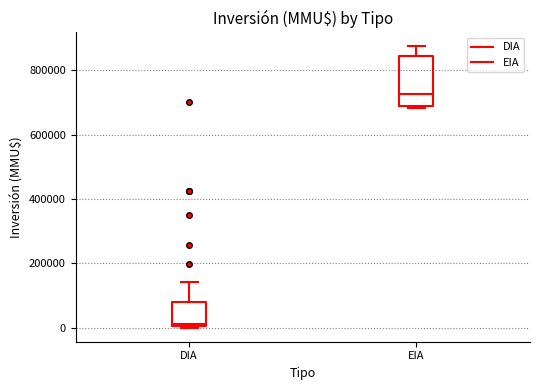

Which box's median line is the lowest?

DIA